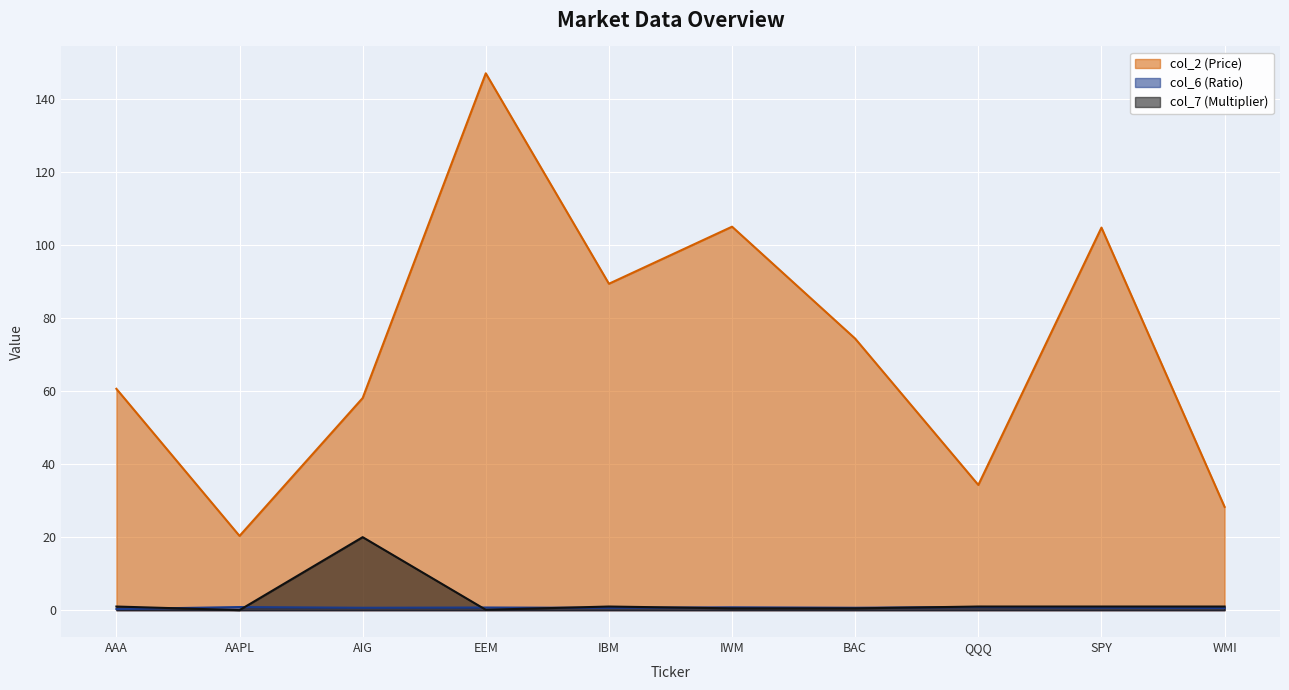

How many distinct data groups are displayed?

3